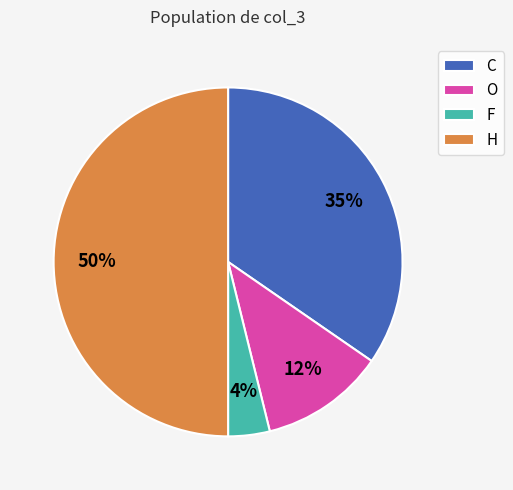

What is the largest slice in the pie chart?

H